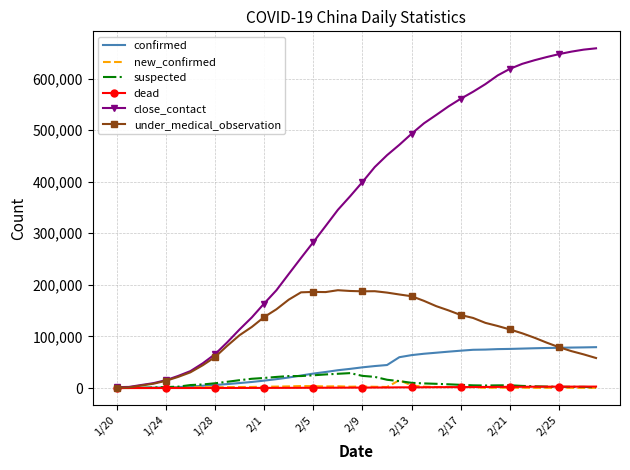

Which series has the widest spread of values?

close_contact